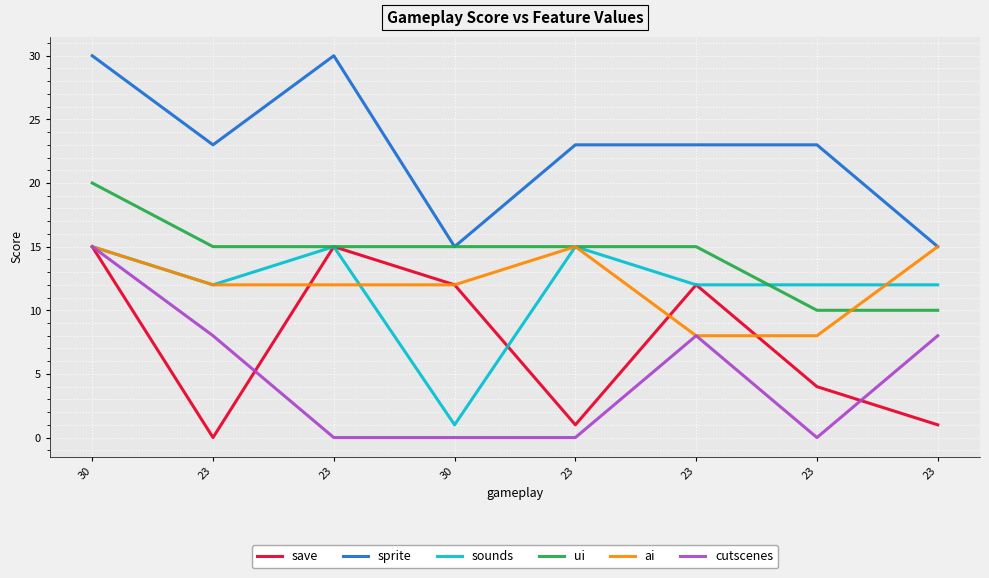

Is this an area chart (filled region under the line)?

No